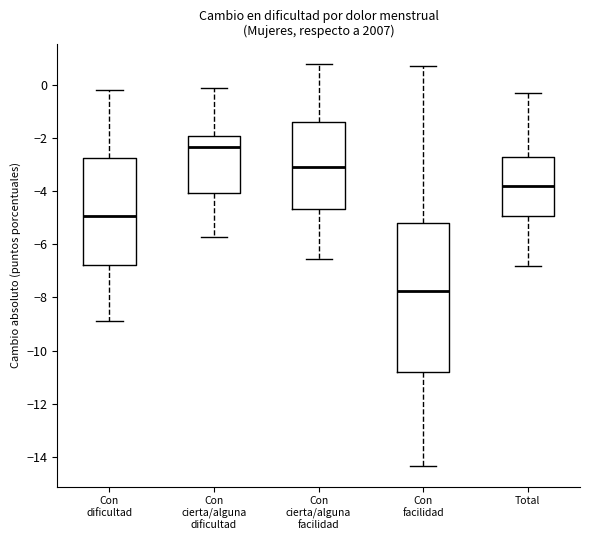

Which box's median line is the lowest?

Con facilidad